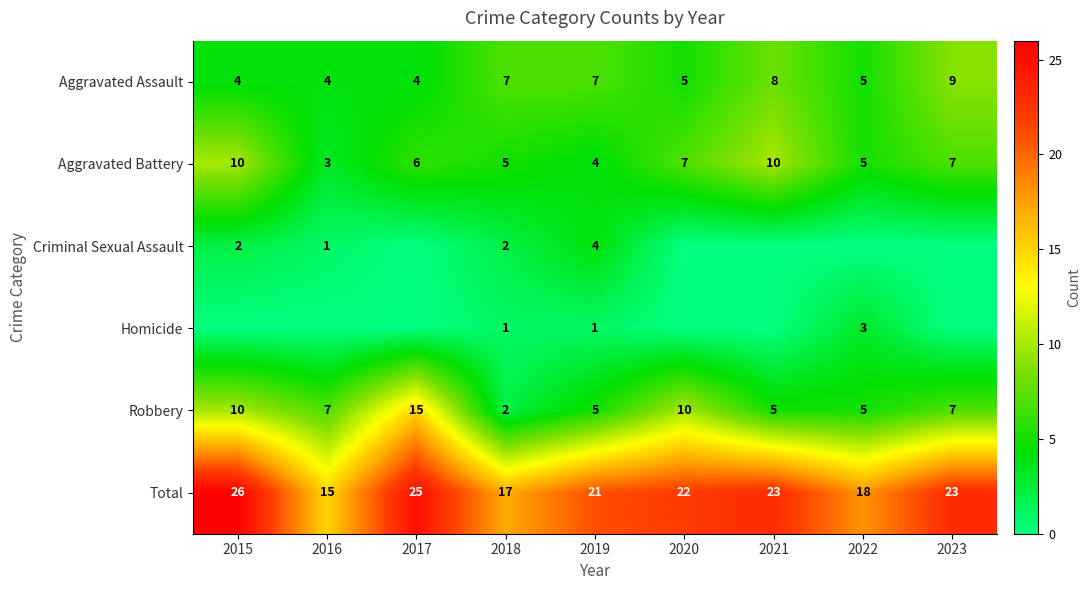

What is the minimum value for Total?

15